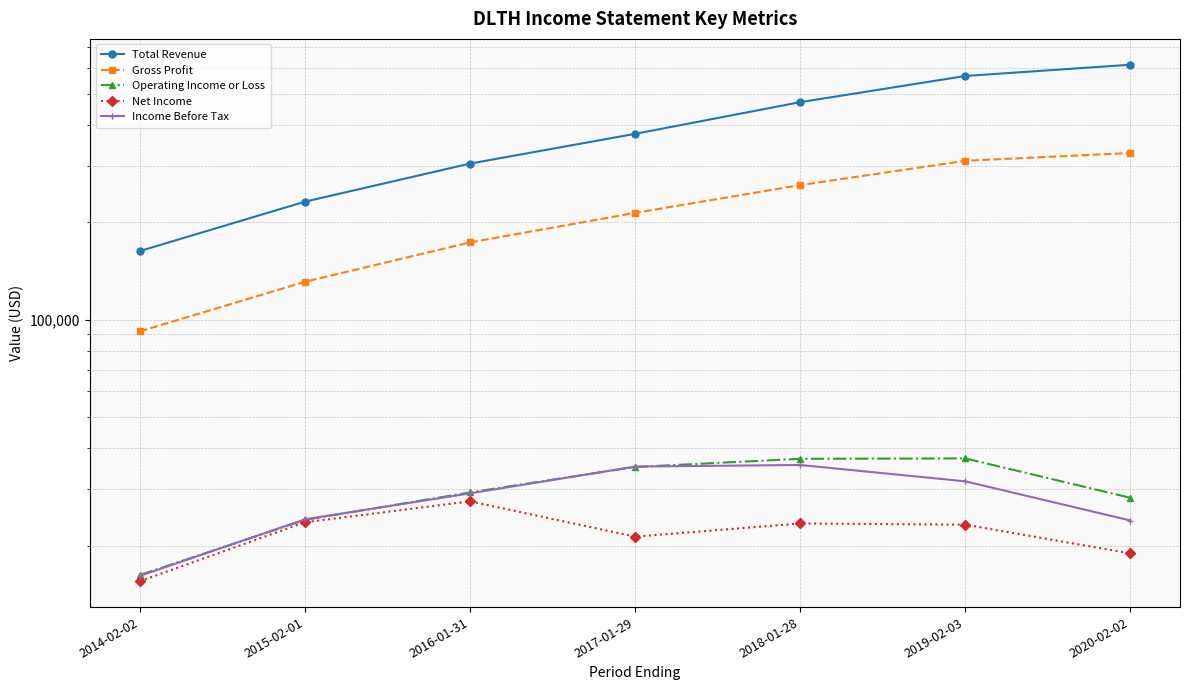

What are all the series names shown in the legend?

Total Revenue, Gross Profit, Operating Income or Loss, Net Income, Income Before Tax